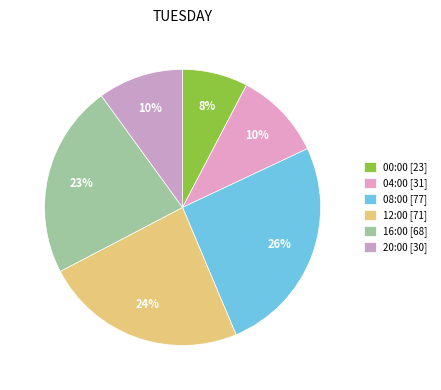

Which has a higher value, 04:00 or 20:00?

04:00